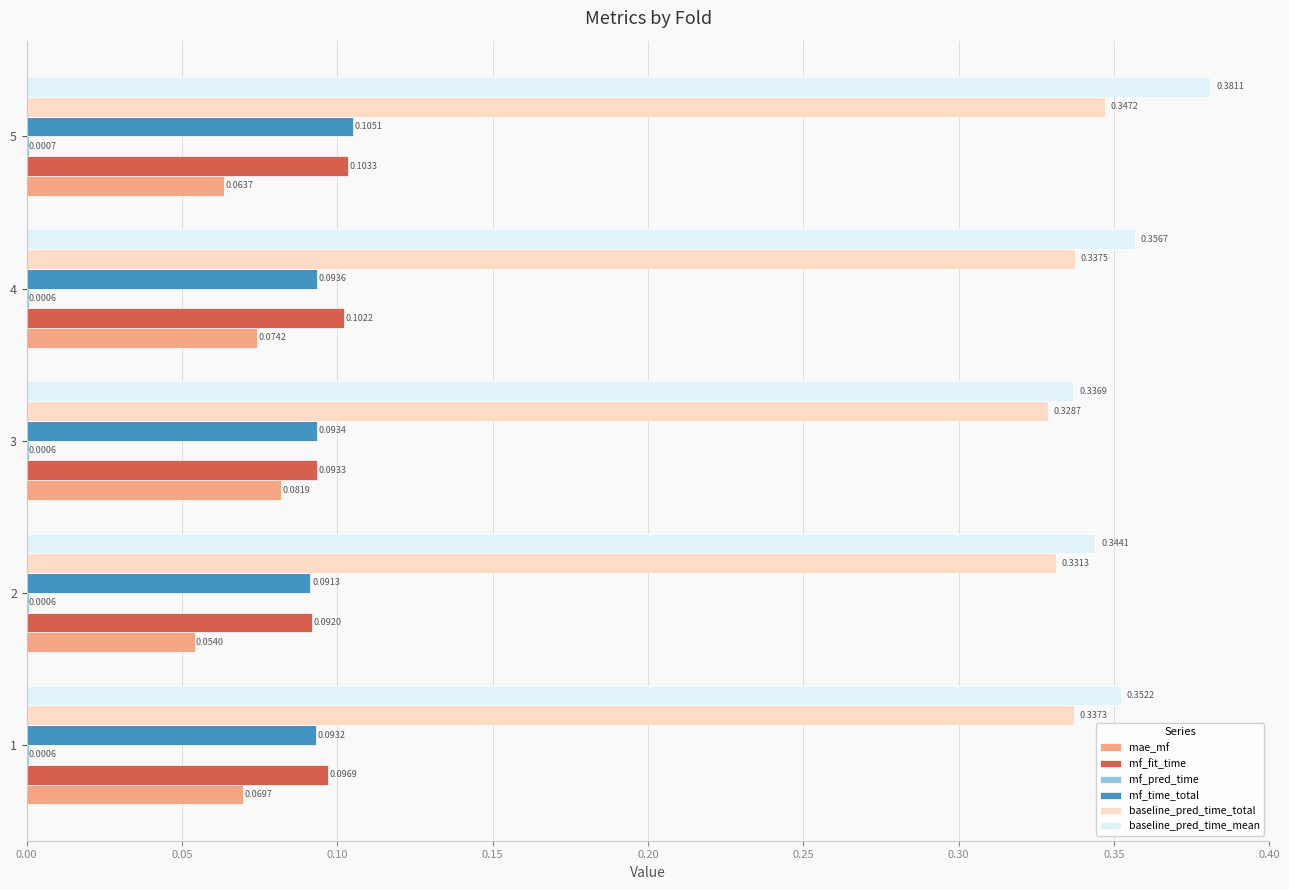

What is the total value across all series at 3?

0.9